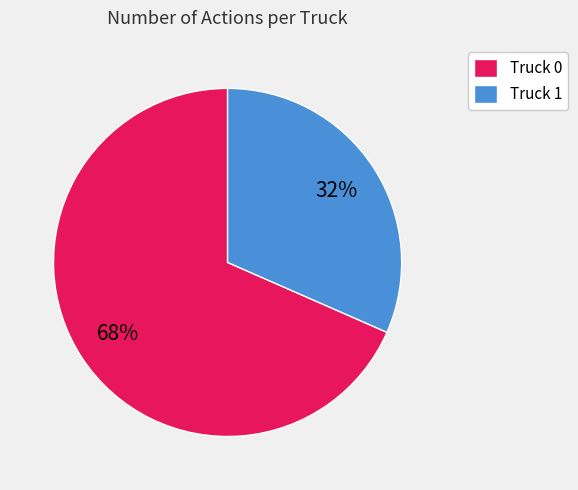

To the nearest percent, what is the average slice percentage?

50%